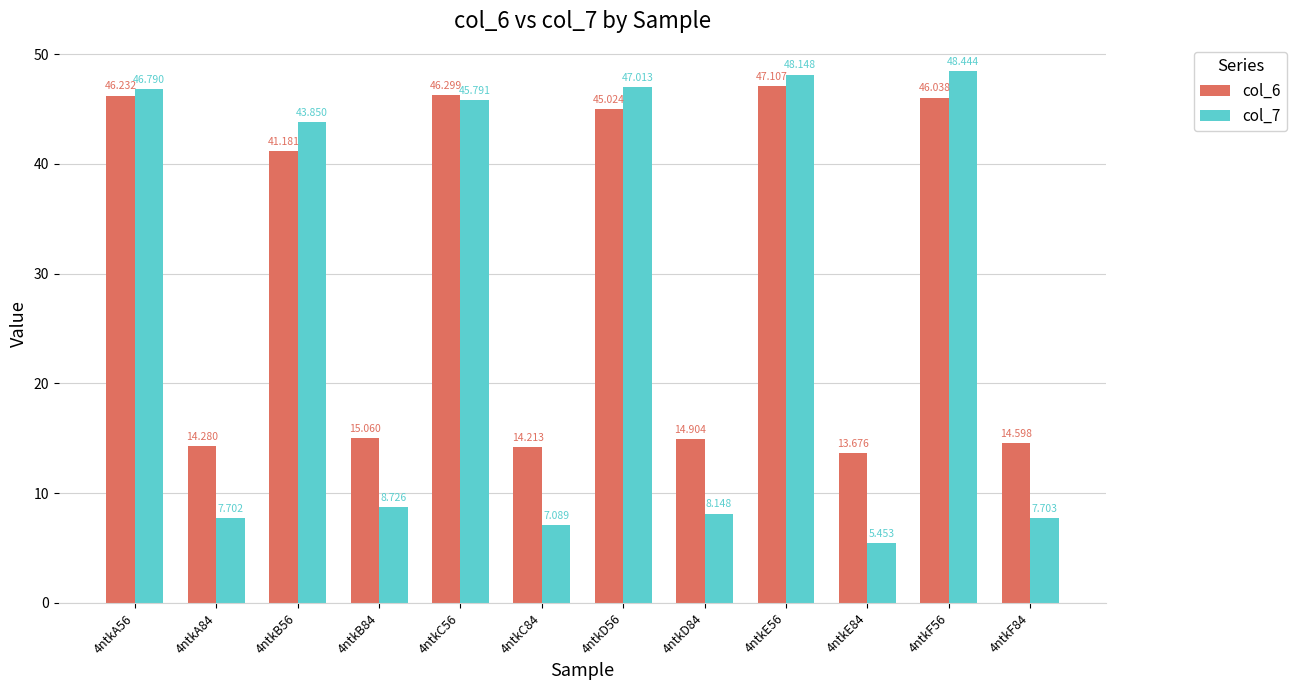

Is the value of col_7 at 4ntkE56 greater than the value of col_6 at 4ntkE84?

Yes